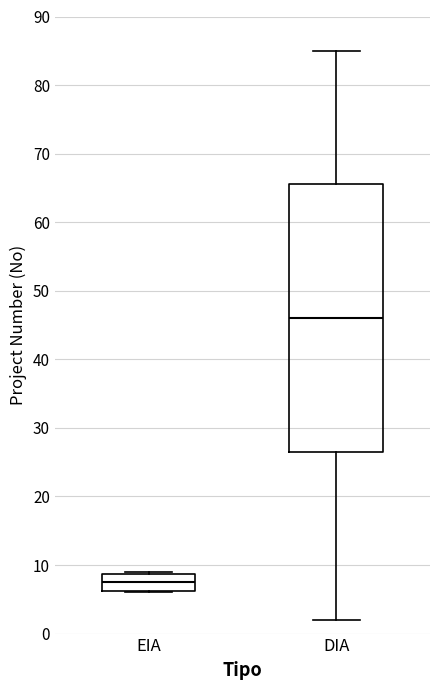

Which box's median line is the lowest?

EIA